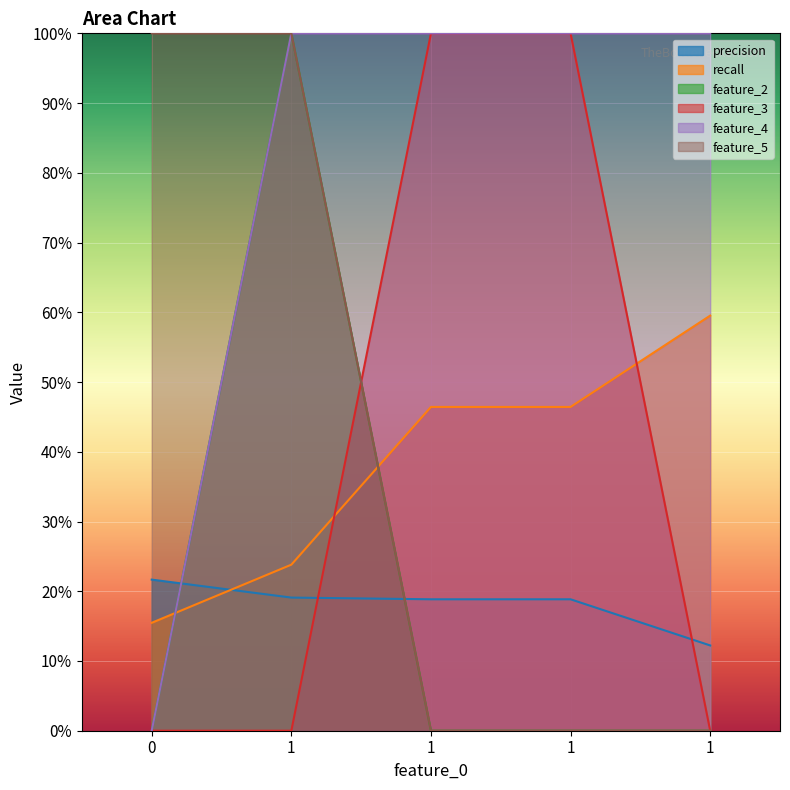

What is the value of the precision point at the 4th from the left?

0.2